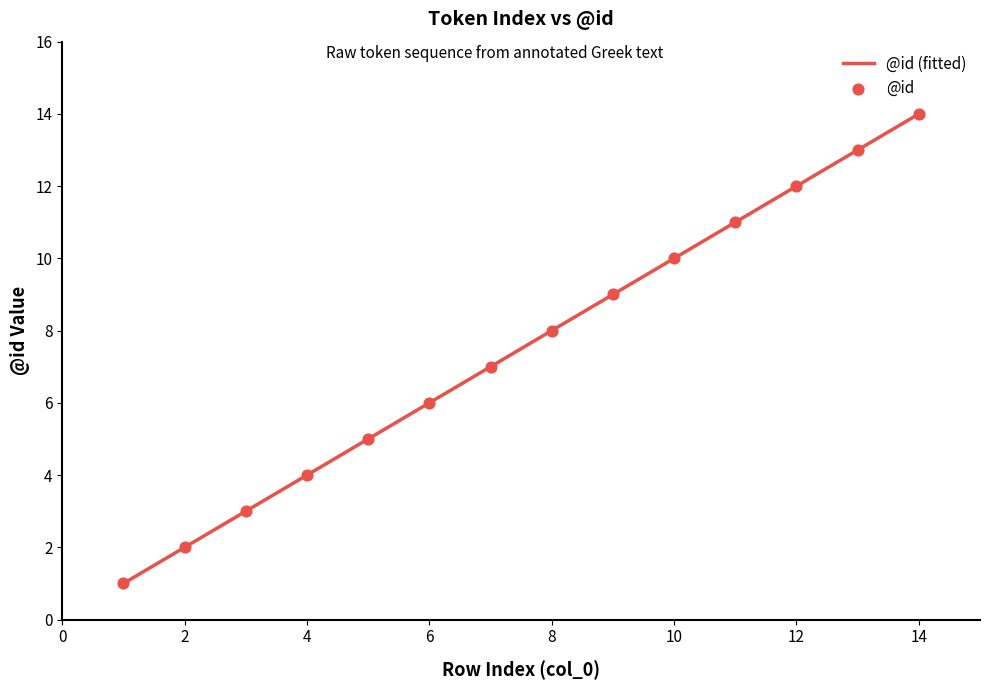

What is the minimum value shown in the chart?

1.0